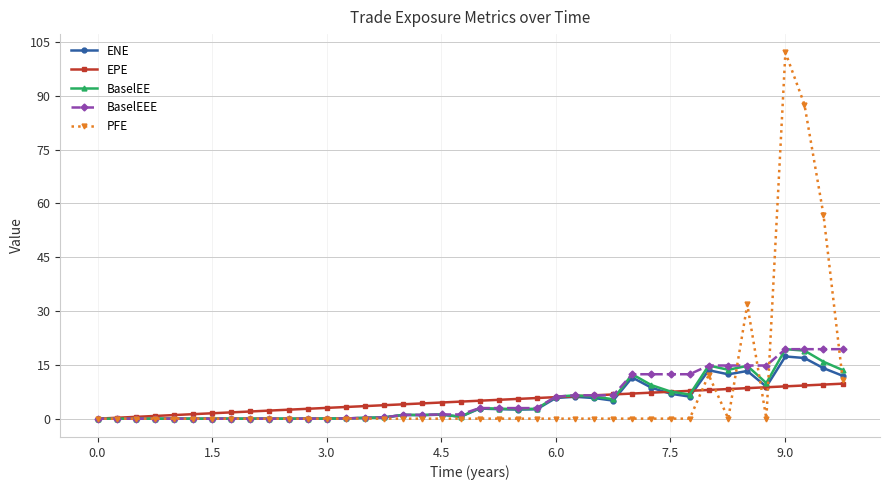

What is the value of the BaselEE point at the 27th from the left?

6.1